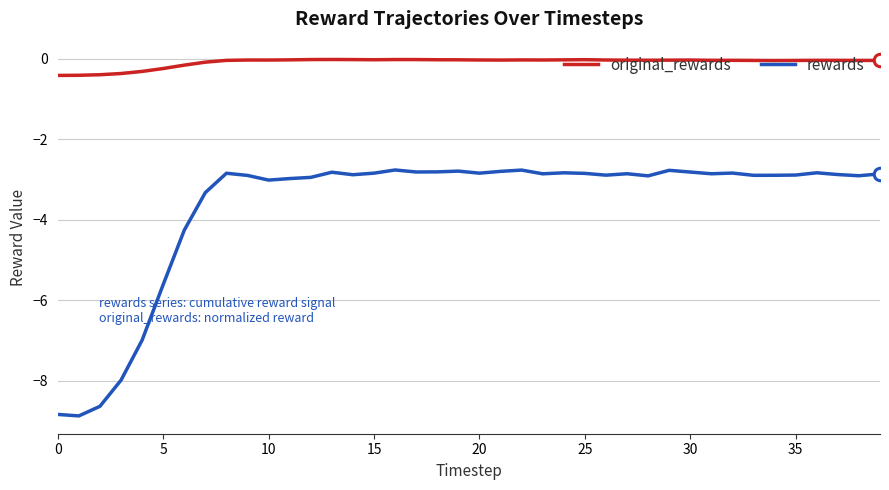

What is the smallest value displayed?

-8.9